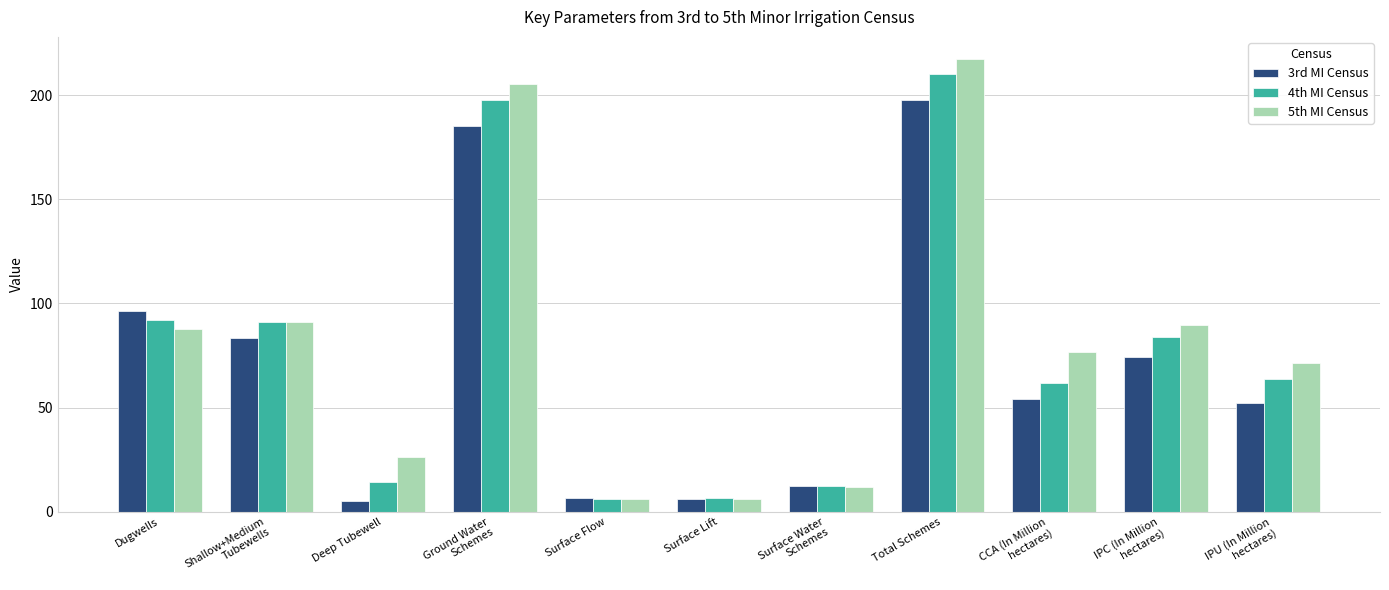

How many groups of bars are there?

11